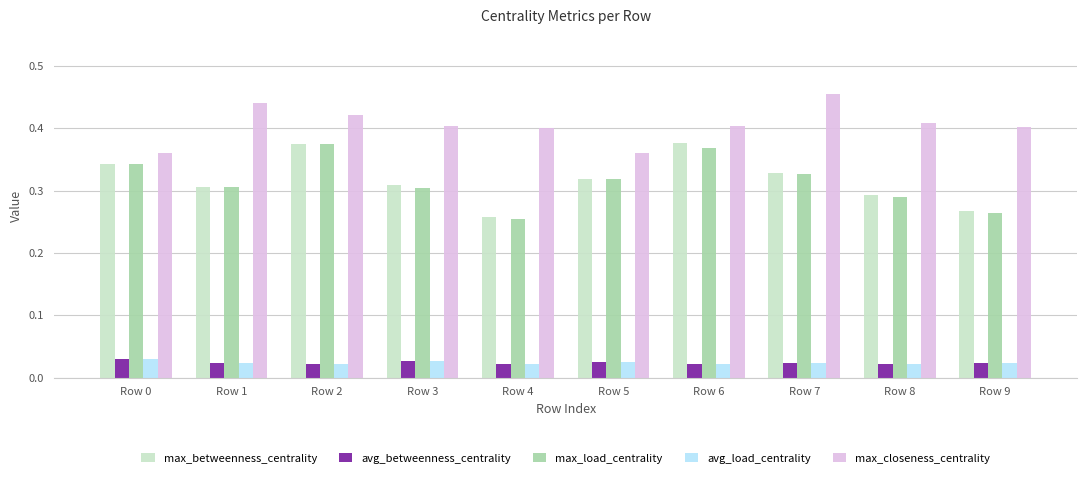

What is the sum of all max_betweenness_centrality values?

3.2